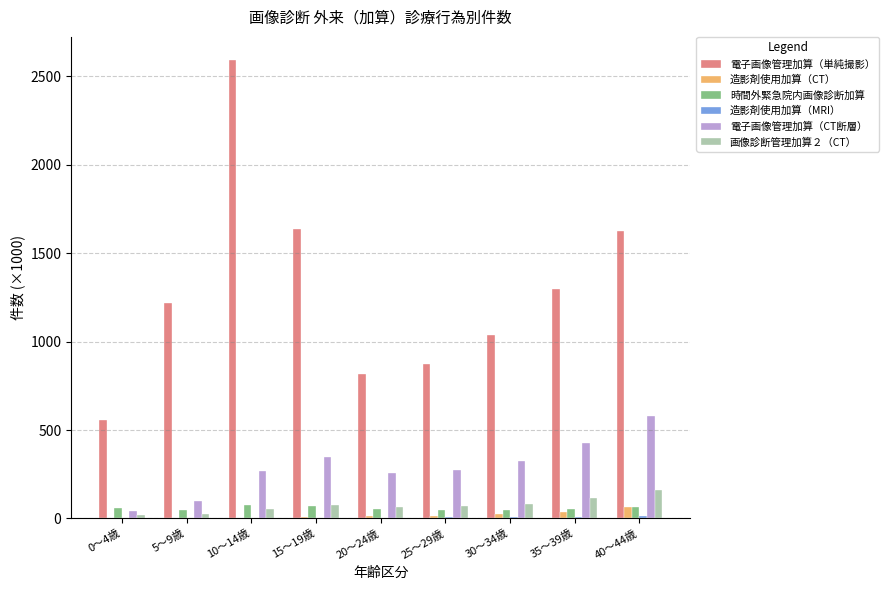

Is it true that 電子画像管理加算（CT断層） equals 274.6 at 25～29歳?

True